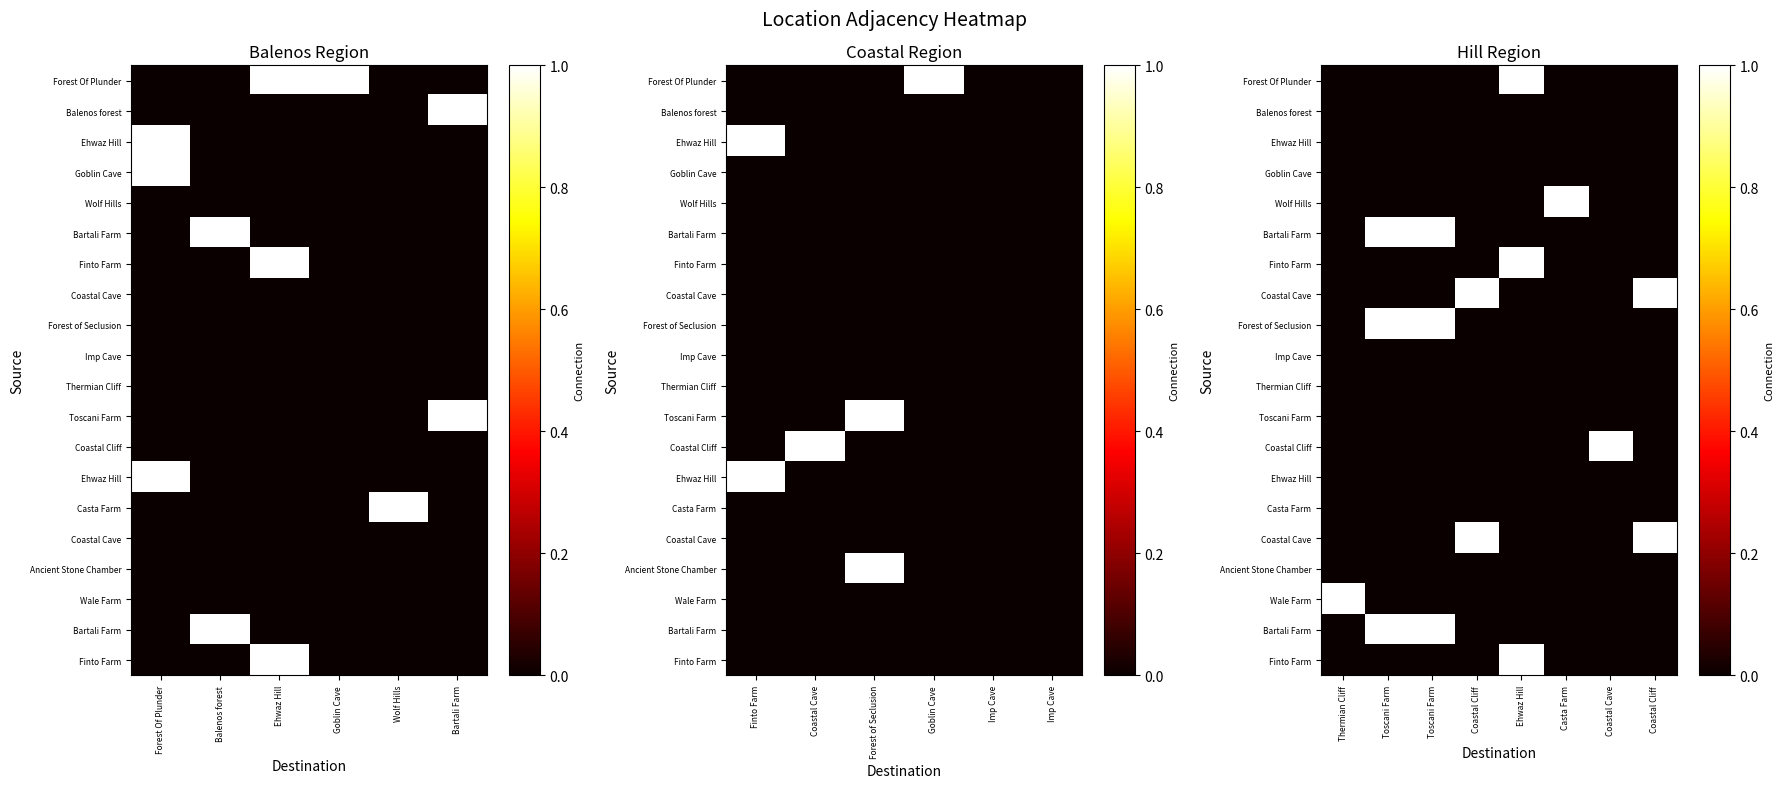

How many data points does each series have?

8